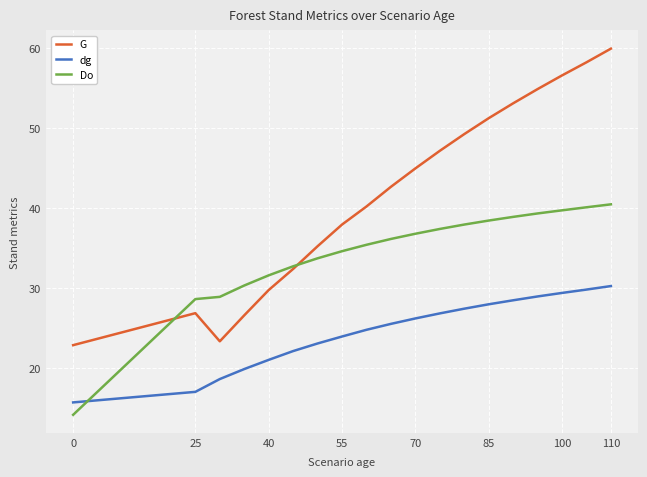

List the series in order of their peak value, highest first.

G, Do, dg